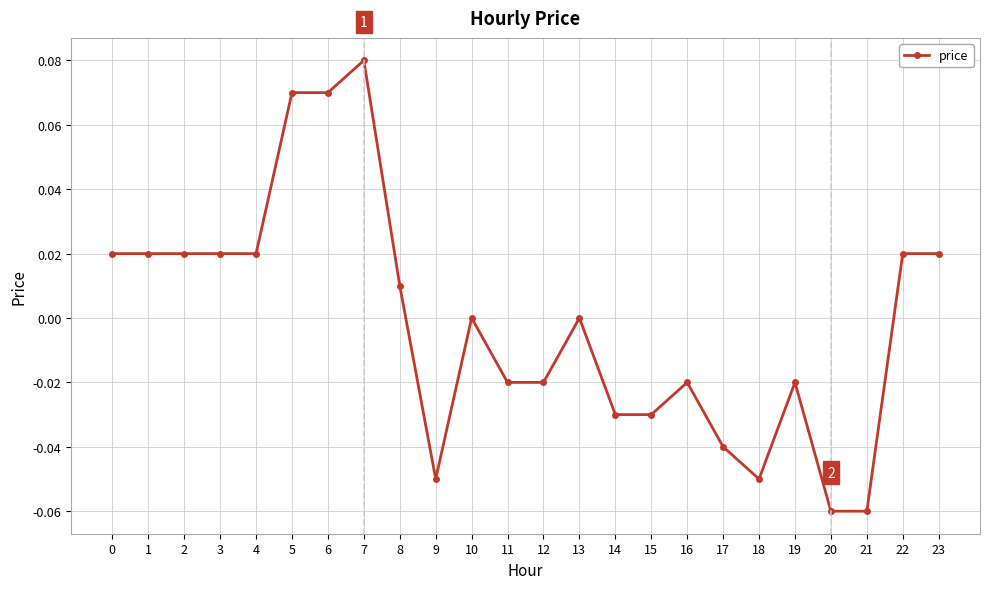

Between 7 and 8, which is larger?

7